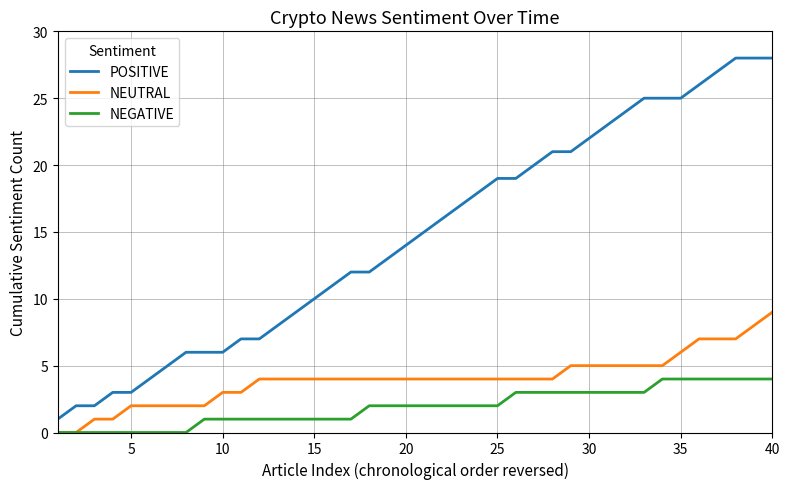

How many values in the POSITIVE series are below 15?

20